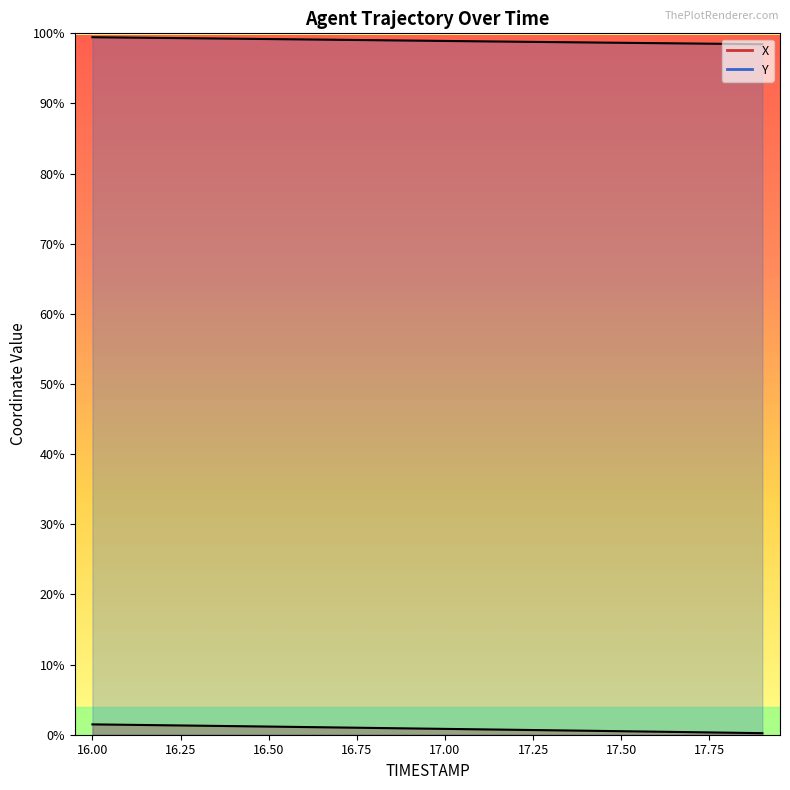

True or false: X and Y intersect in this chart.

False